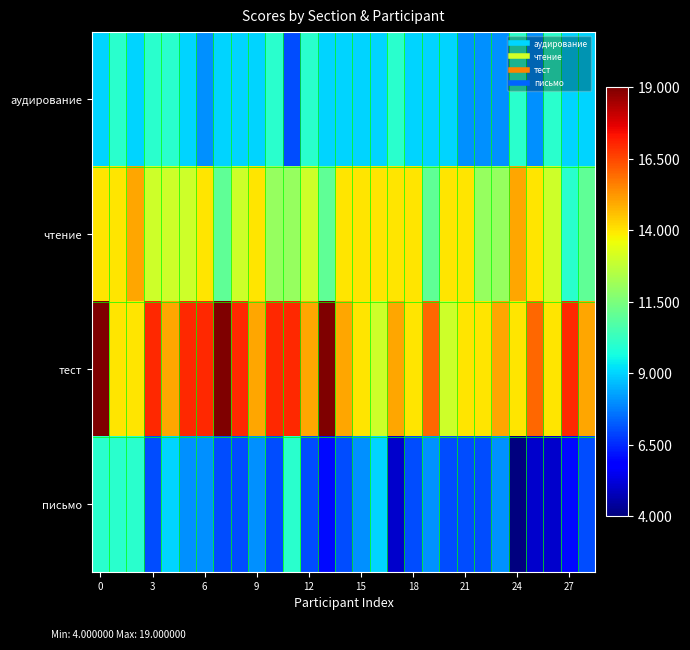

Which series has the widest spread of values?

тест